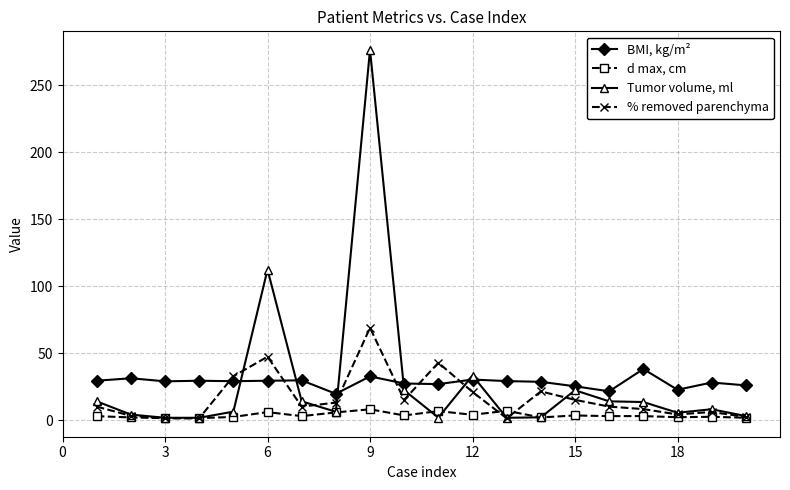

True or false: BMI, kg/m² has more than 0 interior local peaks.

True